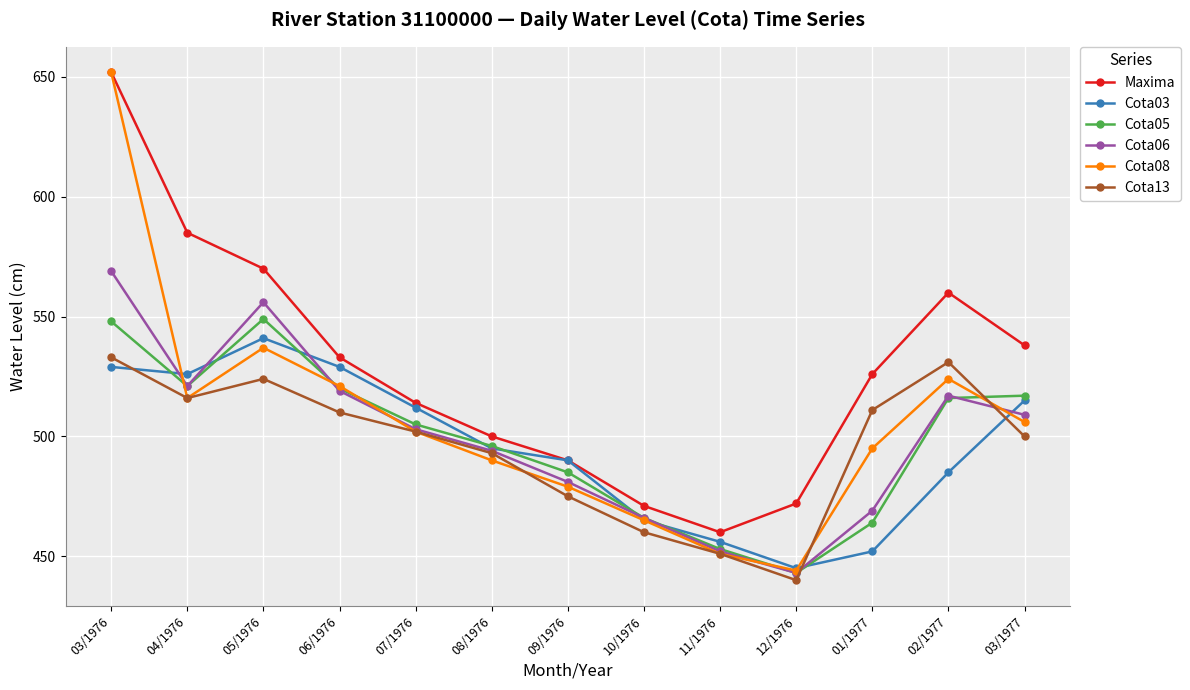

Which category has the lowest value in the Cota05 series?

12/1976